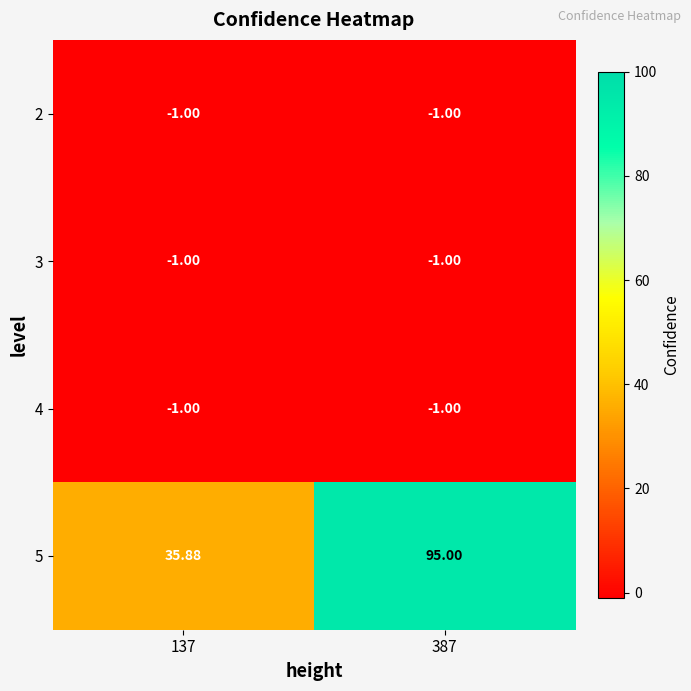

Reading left to right, what are all the values shown in this chart?

2: 137=-1.0	387=-1.0
3: 137=-1.0	387=-1.0
4: 137=-1.0	387=-1.0
5: 137=35.9	387=95.0